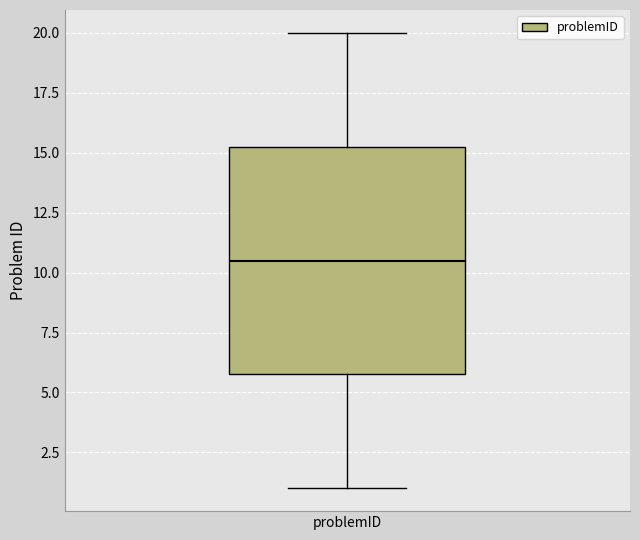

Transcribe this box plot: give where the median line is, the range the box spans, and where the two whiskers end, as read against the y-axis. The values are not printed on the chart, so give them approximately, as read against the axis.

median 10.5, box 6.0 to 15.5, whiskers 1.0 to 20.0